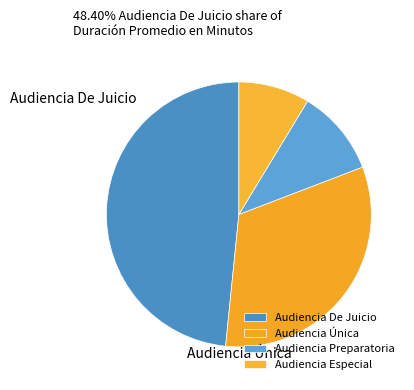

Rank the categories by value from lowest to highest.

Audiencia Especial, Audiencia Preparatoria, Audiencia Única, Audiencia De Juicio